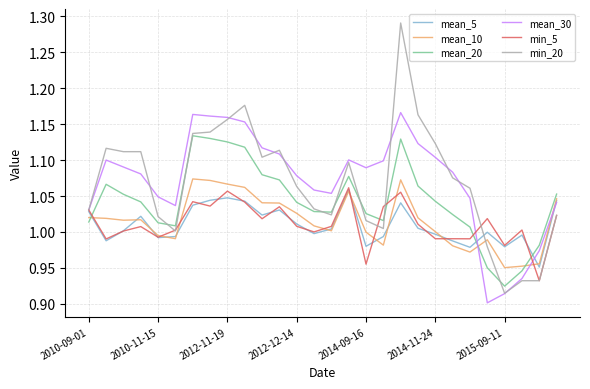

What is the difference between the maximum and minimum values in the mean_20 series?

0.2